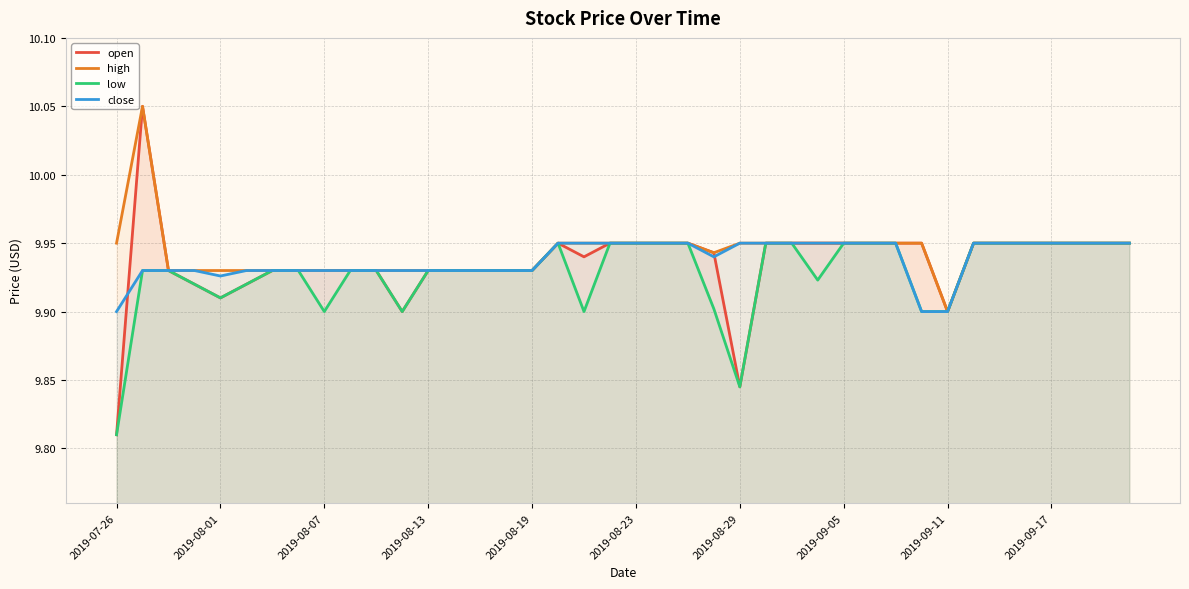

How many lines are shown in the chart?

4